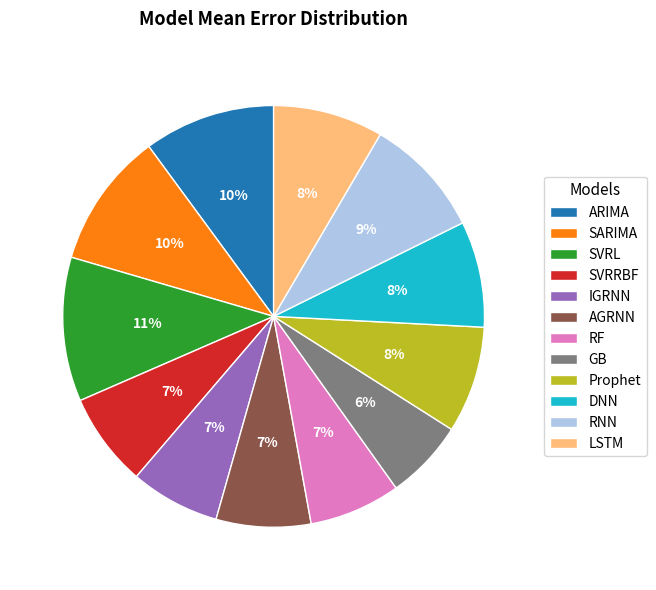

To the nearest percent, what percentage of the pie is AGRNN?

7%